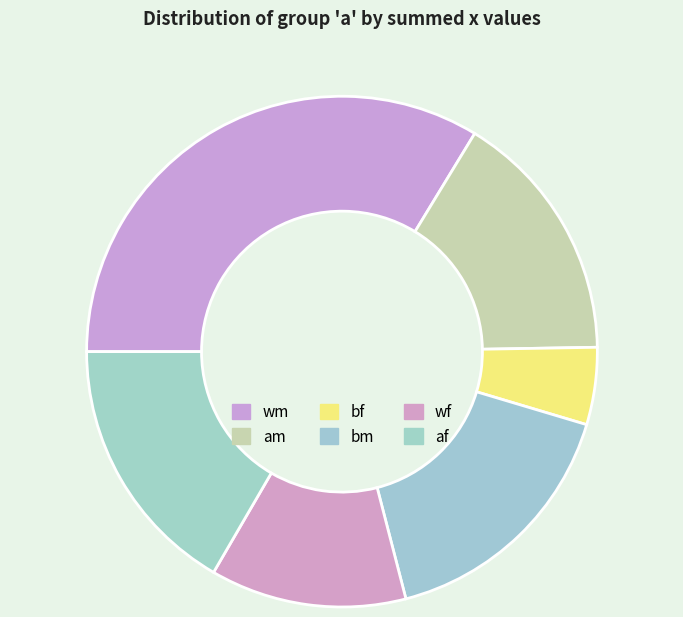

How many segments does this pie chart have?

6